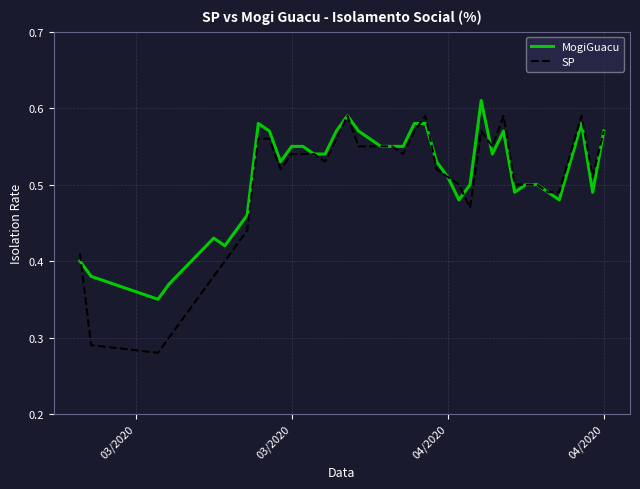

Rank the series by their maximum value, from highest to lowest.

MogiGuacu, SP